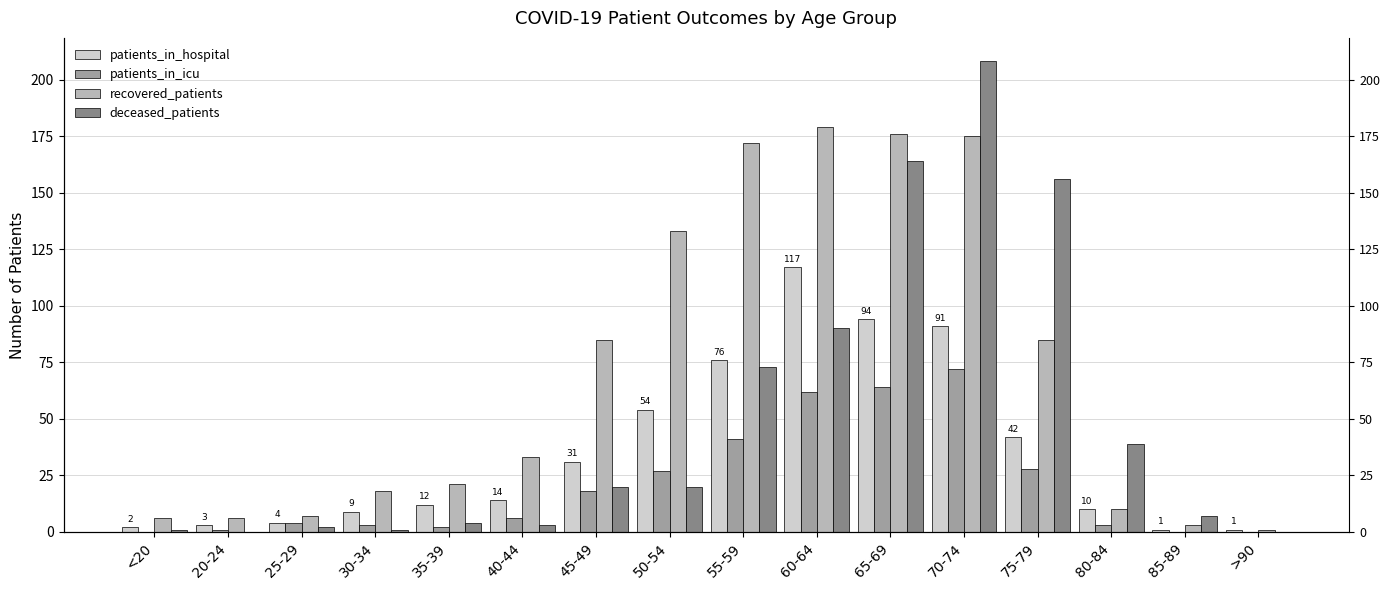

What is the sum of the recovered_patients values at 65-69 and 55-59?

348